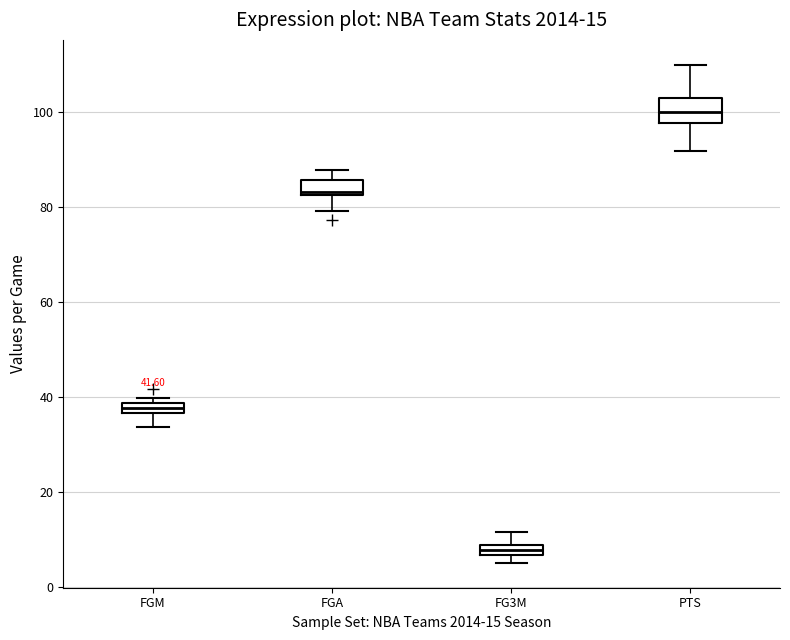

Which box's median line is the lowest?

FG3M